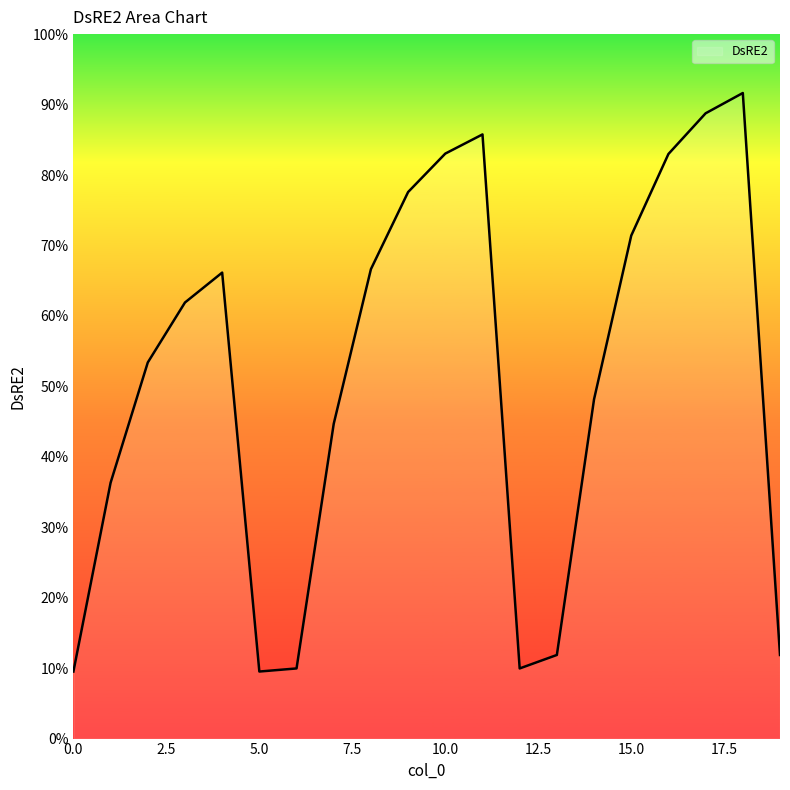

How many interior local peaks (higher than both neighbors) does the data have?

3